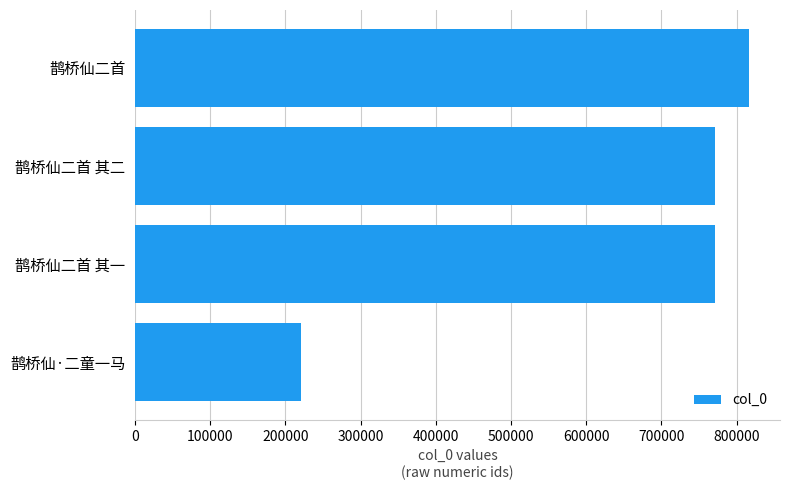

What value does the data have at 鹊桥仙二首 其二?

771128